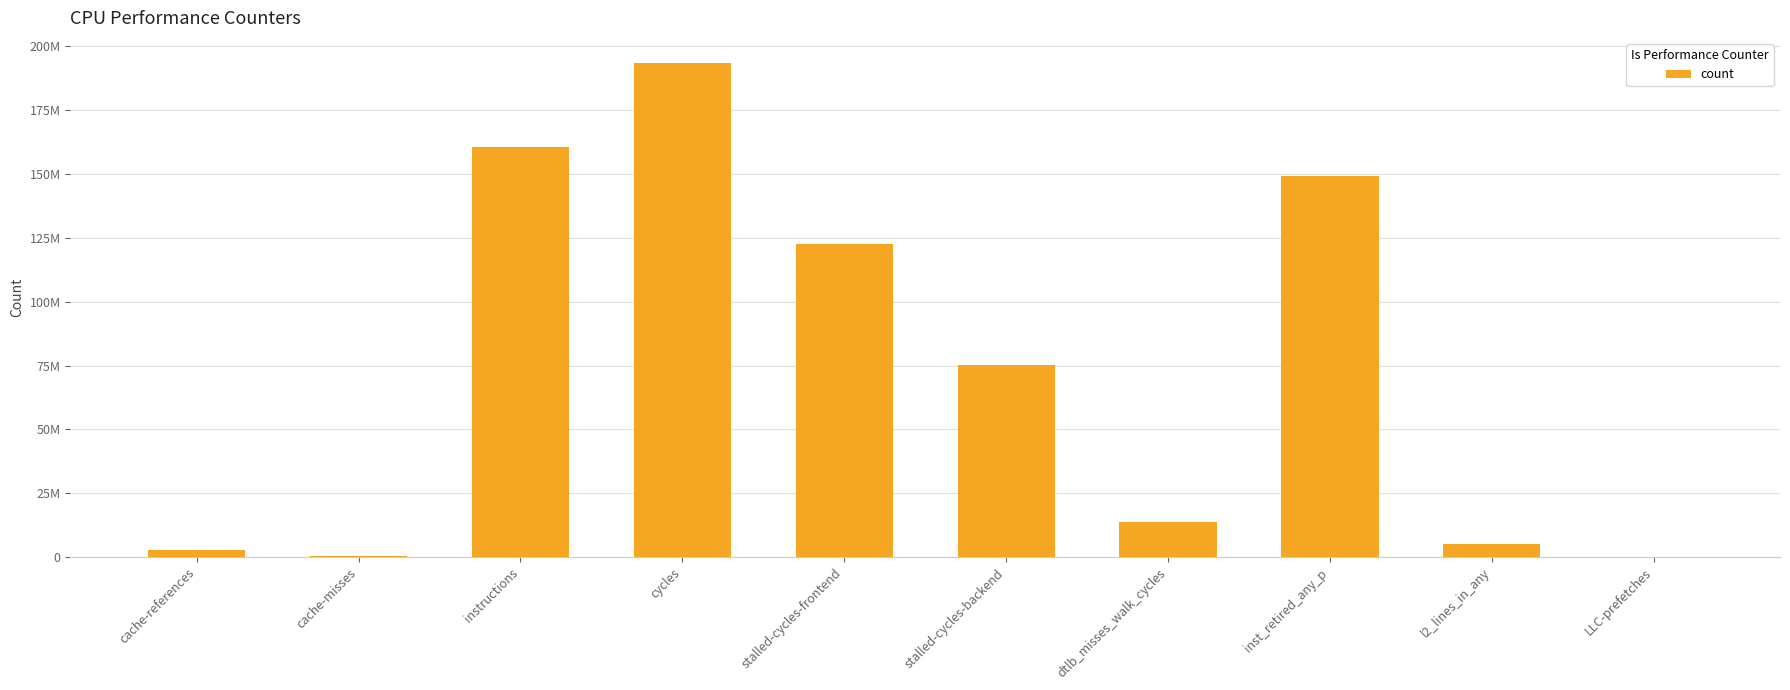

What is the label of the 7th bar from the left?

dtlb_misses_walk_cycles